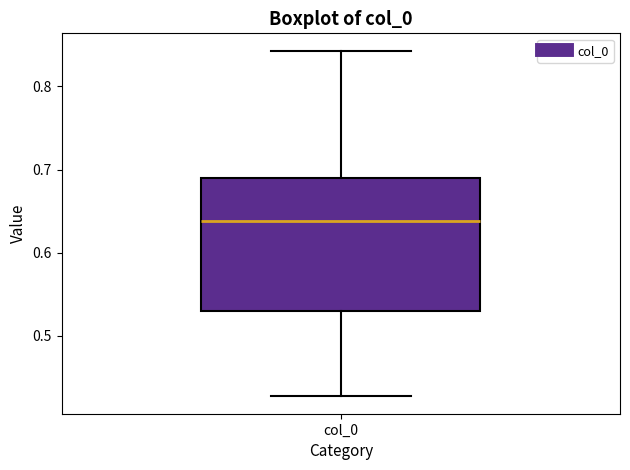

Read this box plot against the y-axis: the position of the median line, the range covered by the box, and the ends of both whiskers. The values are not printed on the chart, so give them approximately, as read against the axis.

median 0.64, box 0.53 to 0.69, whiskers 0.43 to 0.84